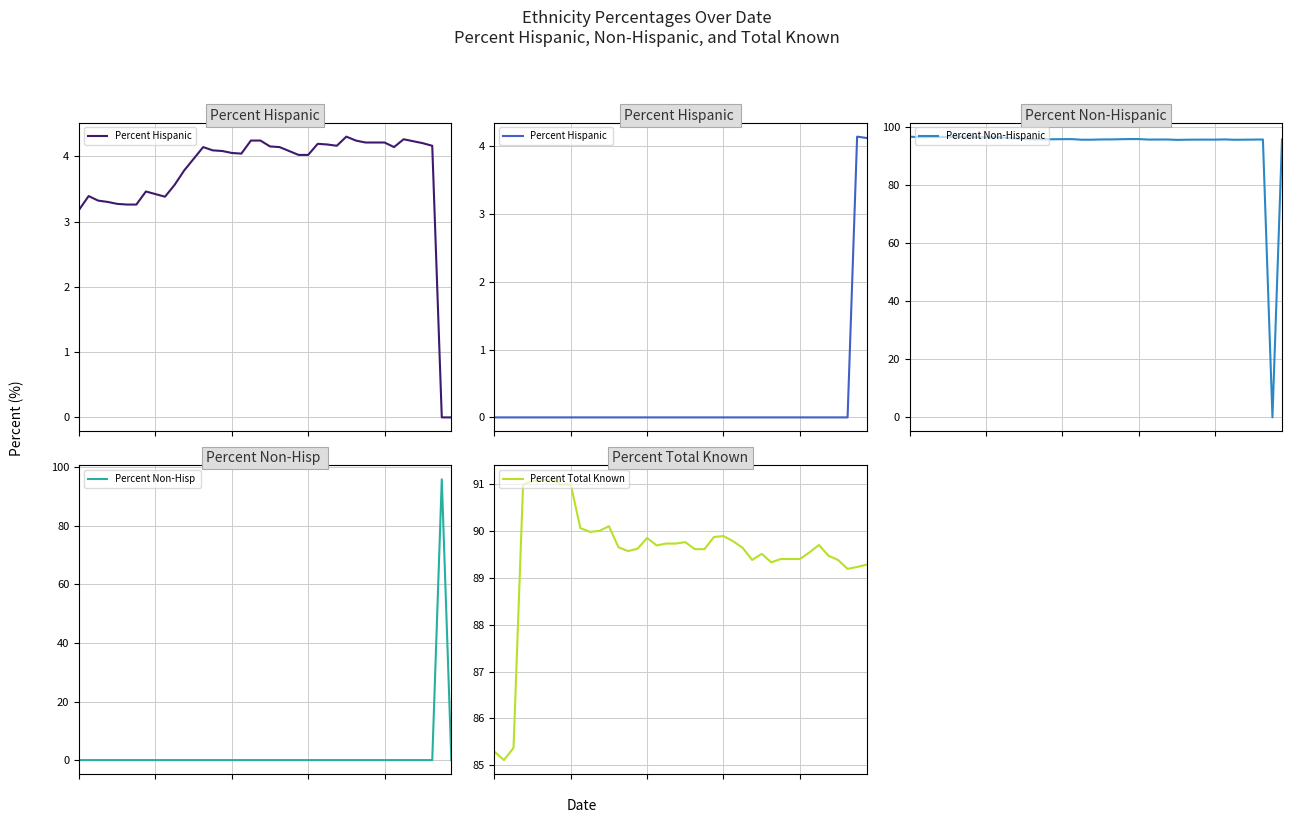

How many values in the Percent Hispanic series are below 4?

15